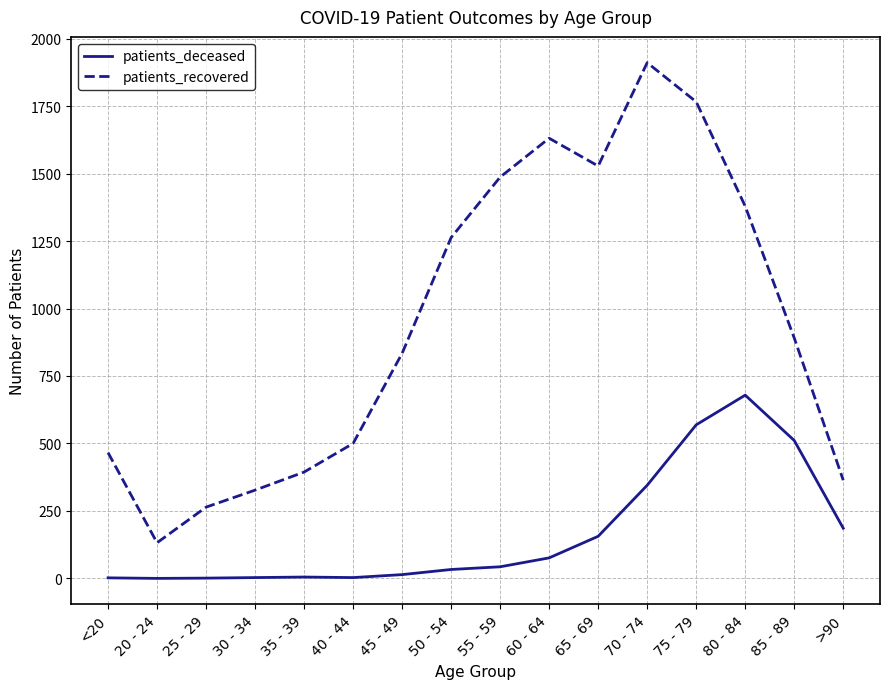

Which series has the largest total across all categories?

patients_recovered